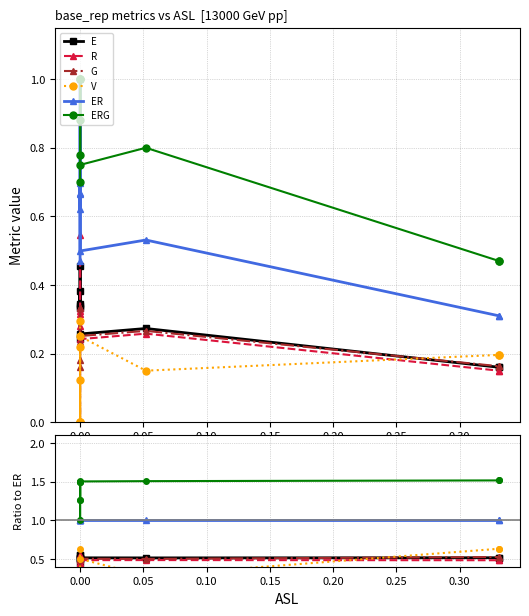

True or false: ERG and V cross at least once.

False